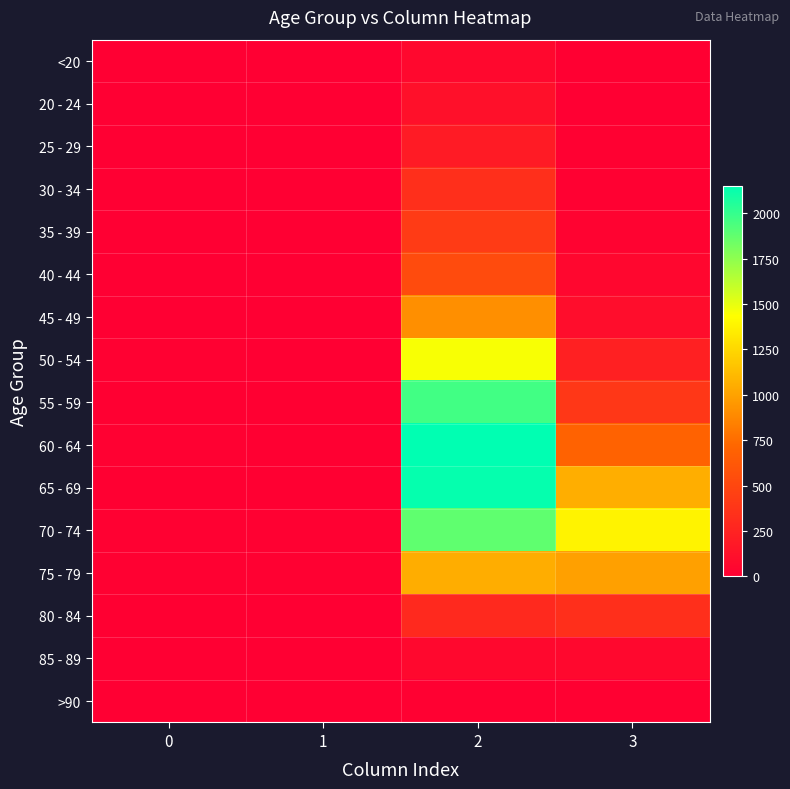

What is the maximum value shown in the chart?

2151